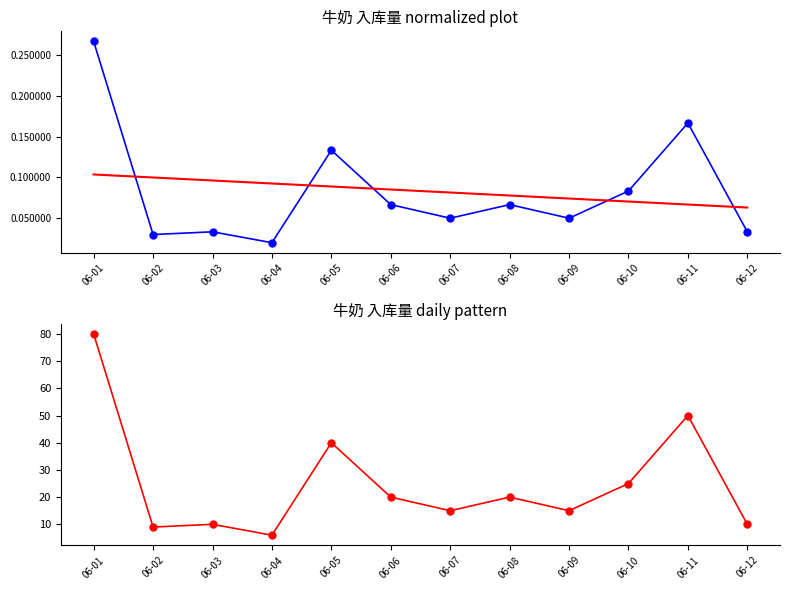

Which series contains the lowest Y value?

入库 normalized